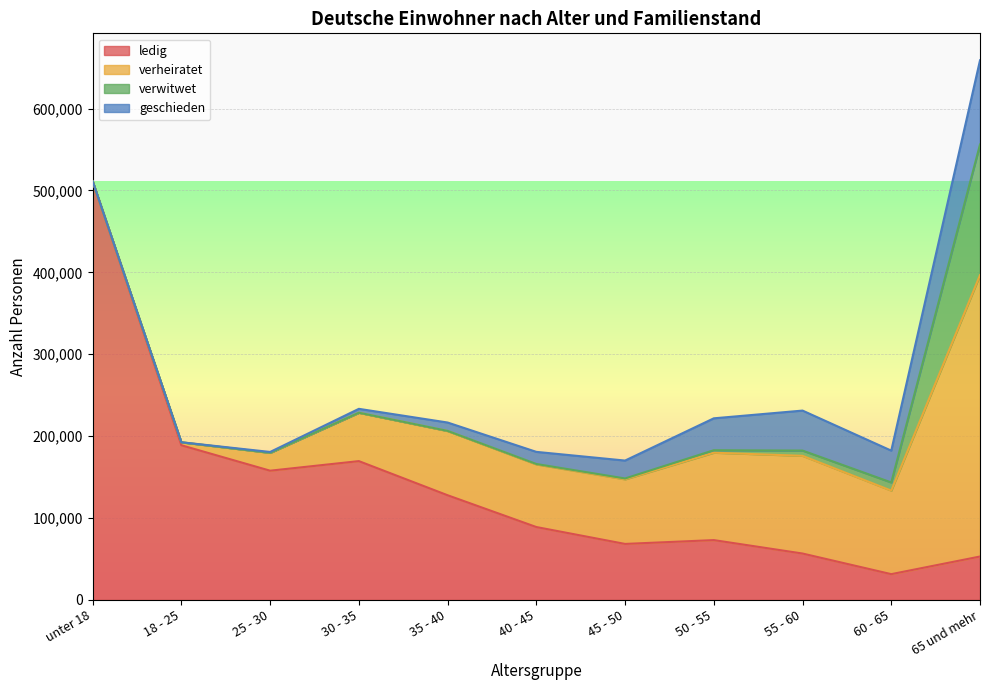

How many lines are shown in the chart?

4